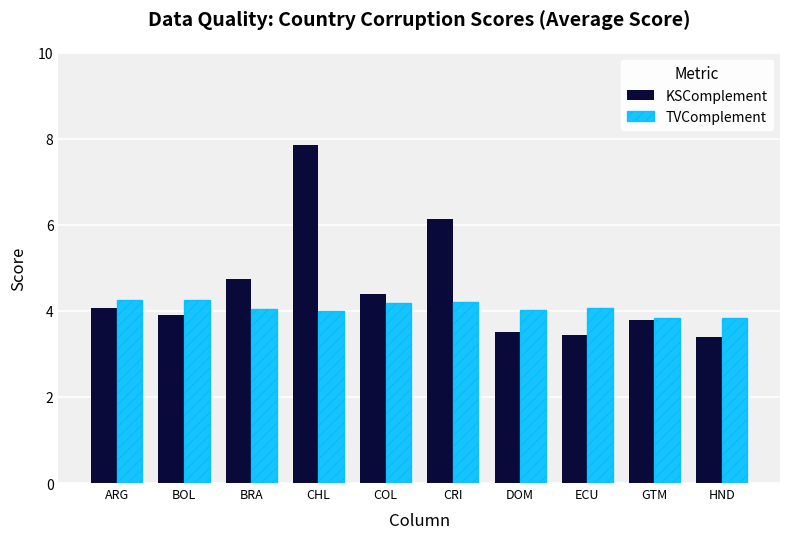

The value of TVComplement at BRA is 4.1. True or false?

True